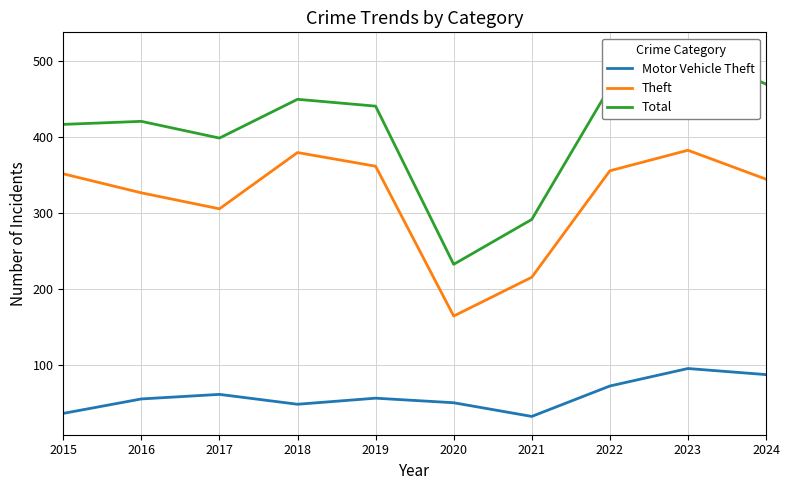

True or false: Total has a value of 469 at 2024.

True